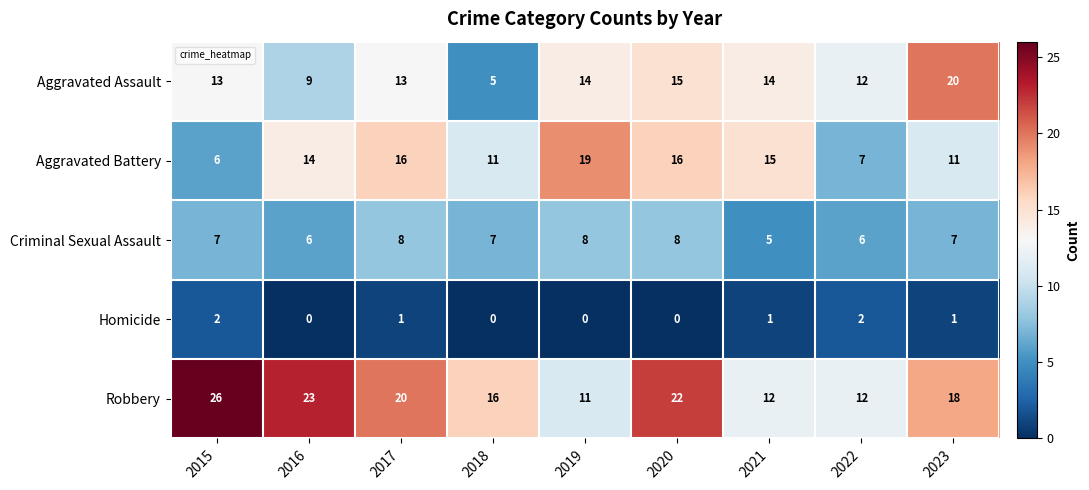

Between 2022 and 2023, which series saw the biggest shift?

Aggravated Assault